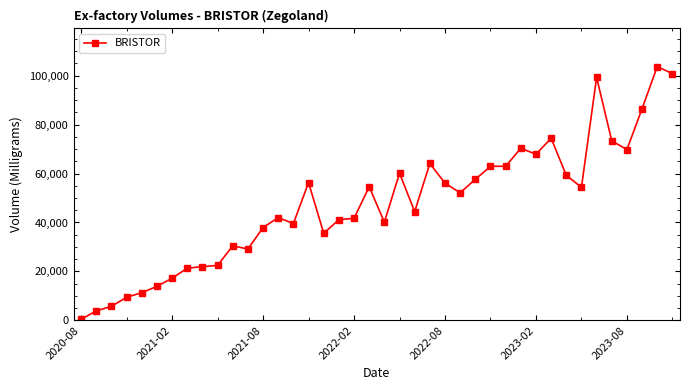

What is the sum of all values?

1896366.1